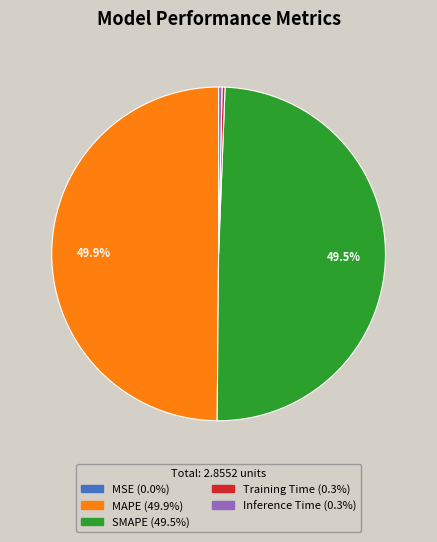

Does Inference Time account for over 50% of the chart?

No